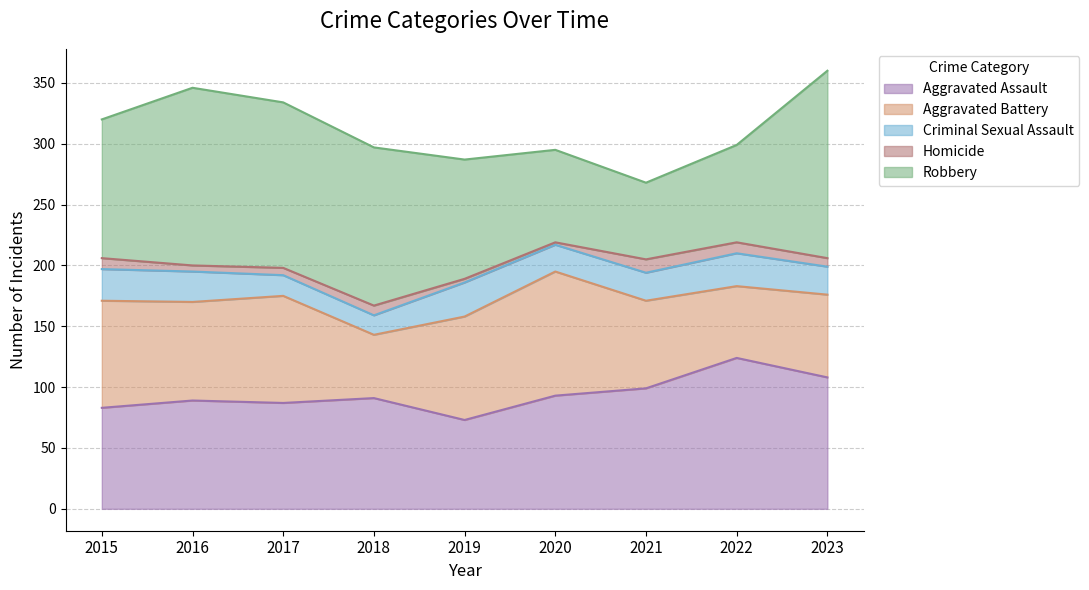

Rank the categories by Aggravated Assault value from lowest to highest.

2019, 2015, 2017, 2016, 2018, 2020, 2021, 2023, 2022